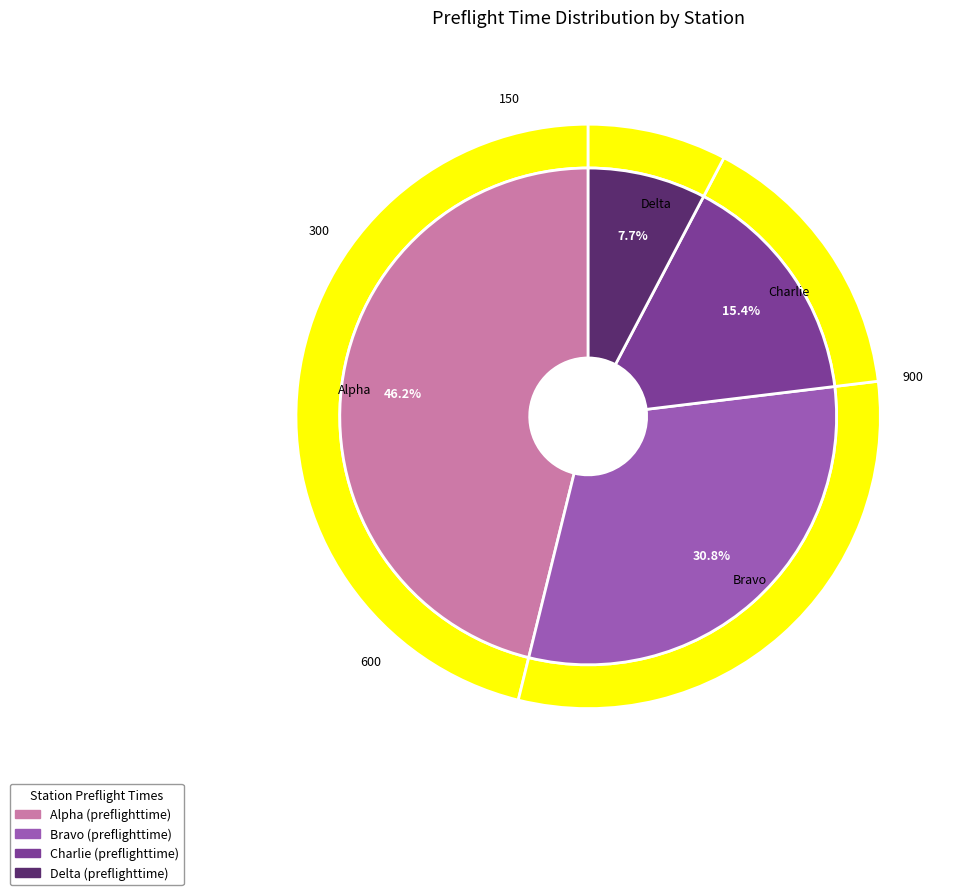

To the nearest percent, what is the average slice percentage?

25%